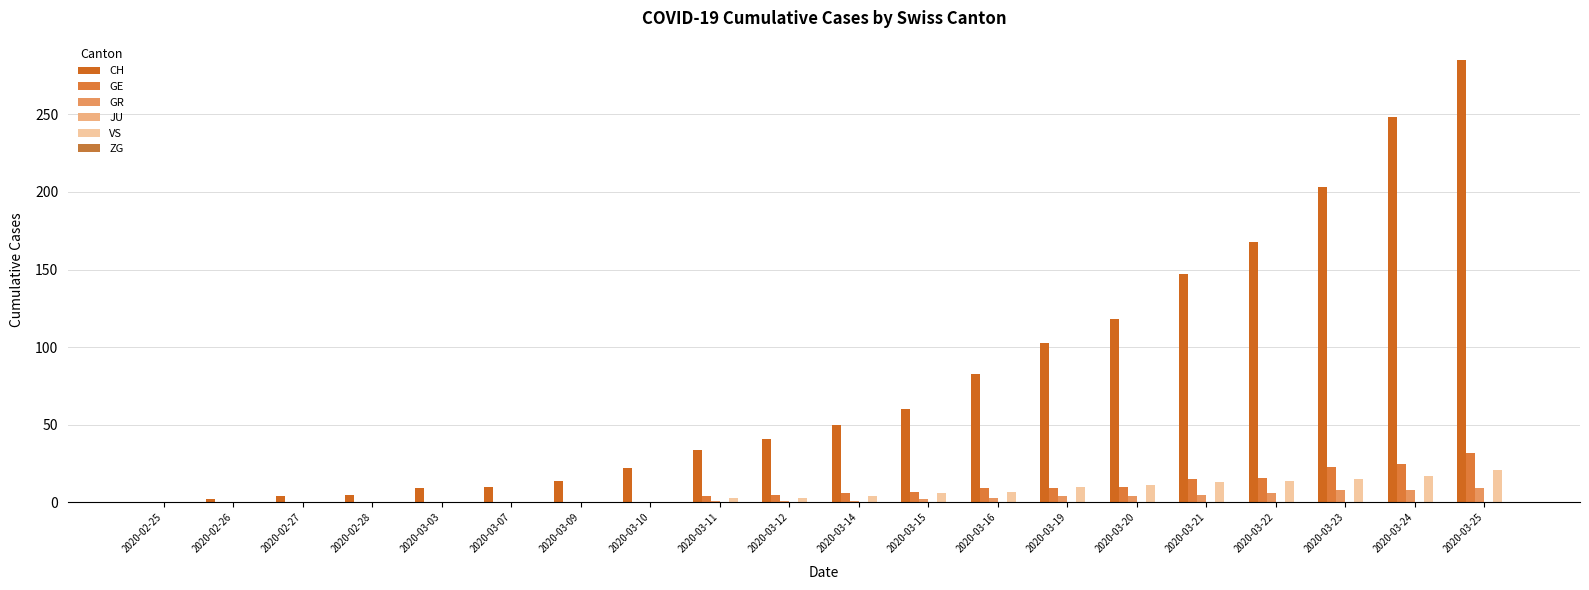

Between 2020-03-12 and 2020-03-22, which series saw the biggest shift?

CH